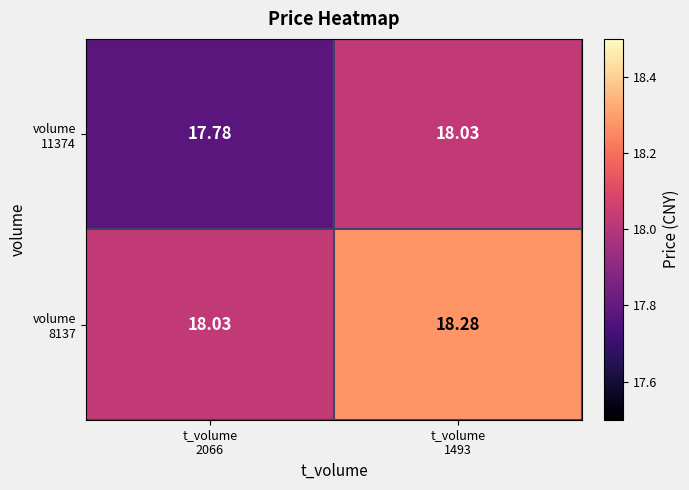

Count the number of categories in the chart.

2